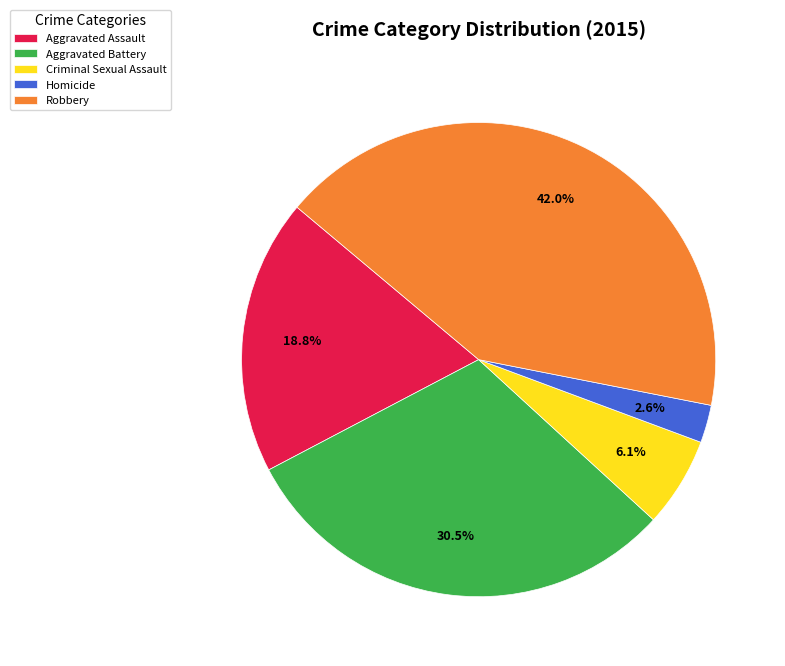

To the nearest percent, what is the average slice percentage?

20%